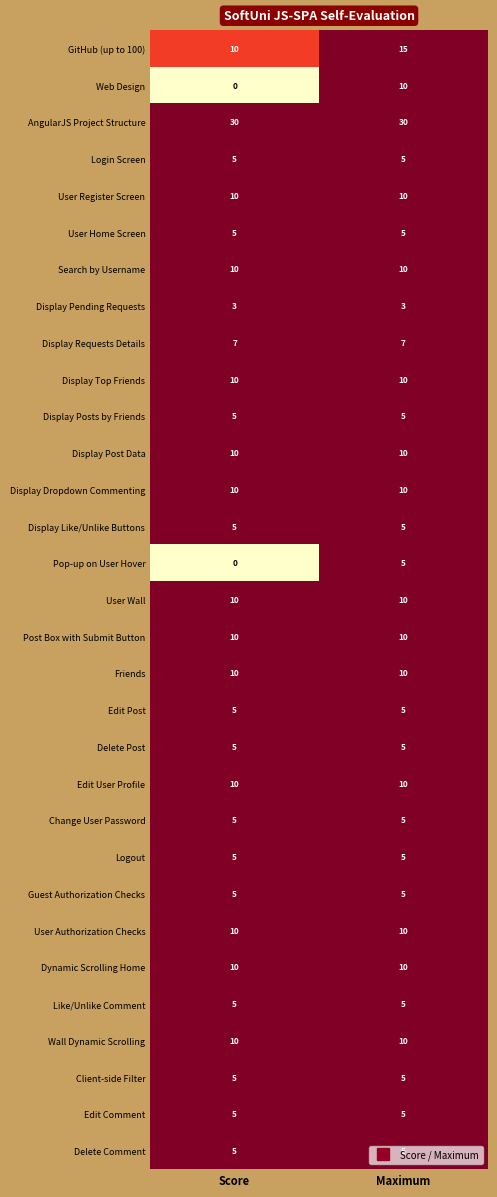

What is the average value of the Display Like/Unlike Buttons series?

5